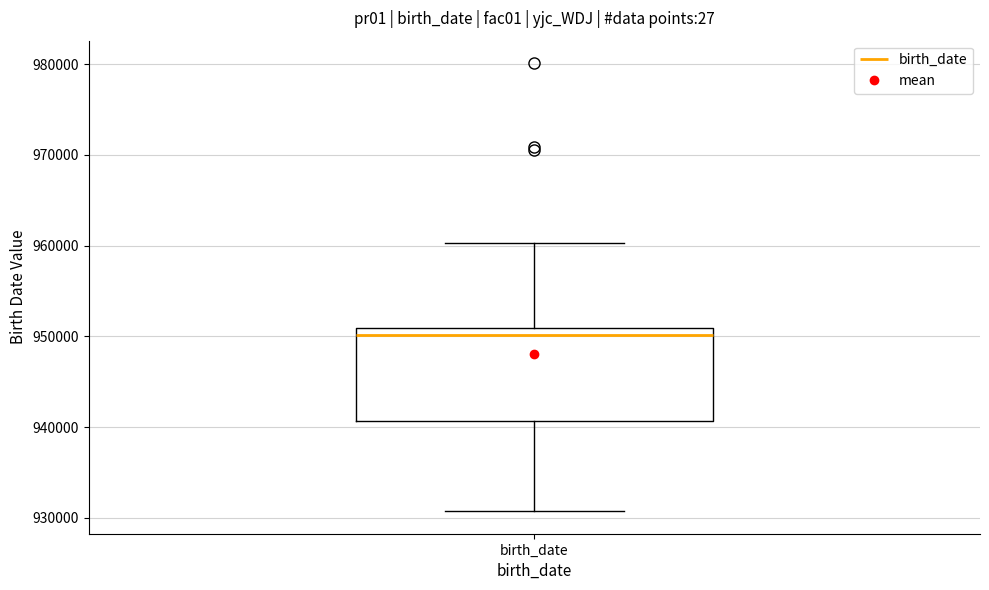

Where is the upper edge of the box for birth_date on the y-axis? The values are not printed on the chart, so give them approximately, as read against the axis.

951000